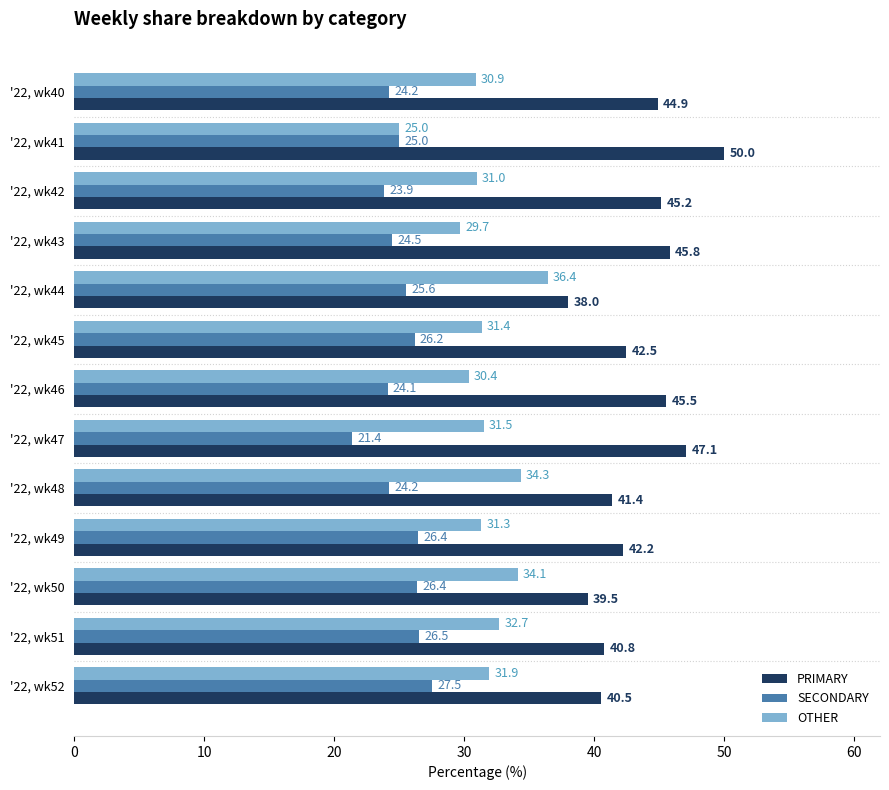

What is the difference between the second highest and minimum values in the PRIMARY series?

9.1